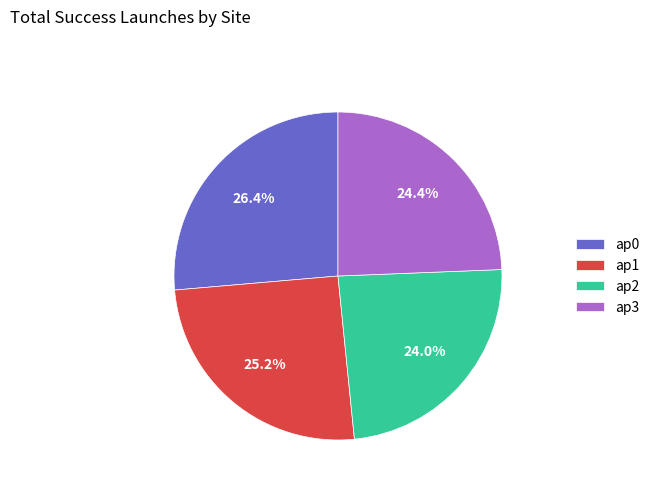

What percentage is NOT represented by ap1?

74.8%